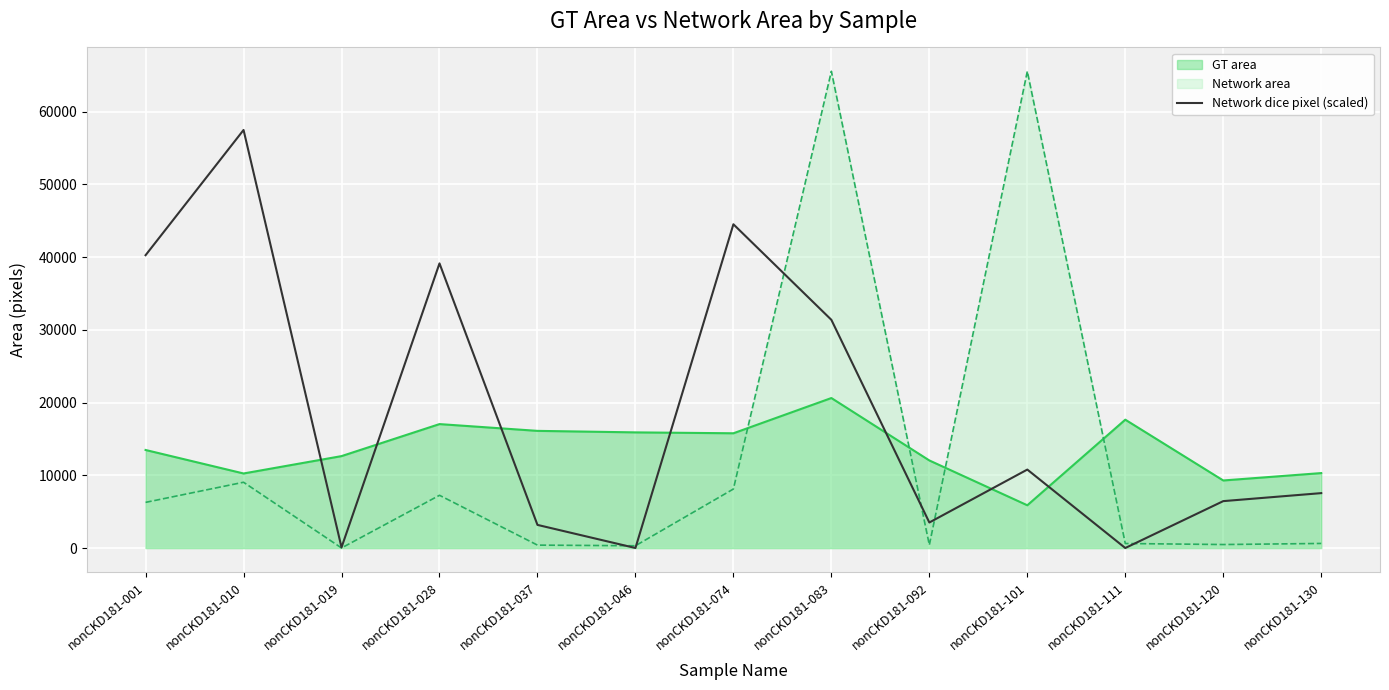

Rank the series at nonCKD181-101 from highest to lowest value.

Network area, Network dice pixel (scaled), GT area